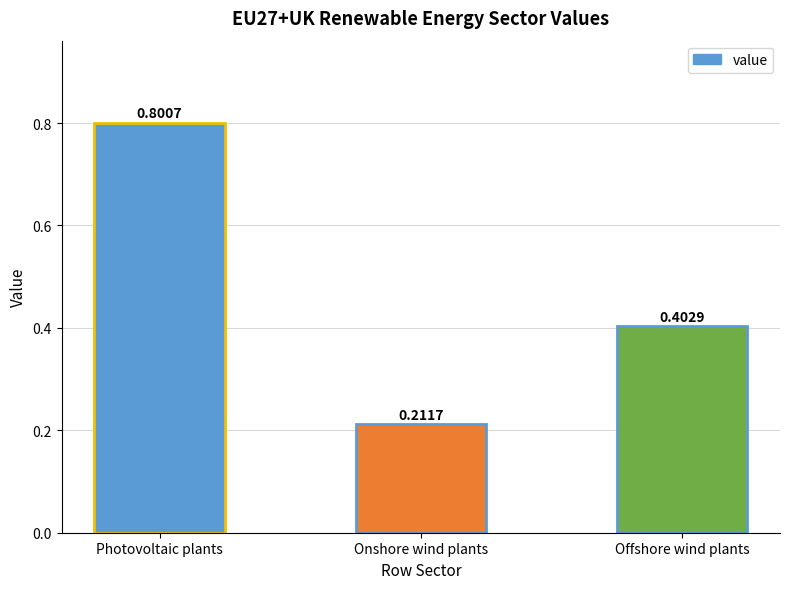

Which has a higher value, Photovoltaic plants or Onshore wind plants?

Photovoltaic plants